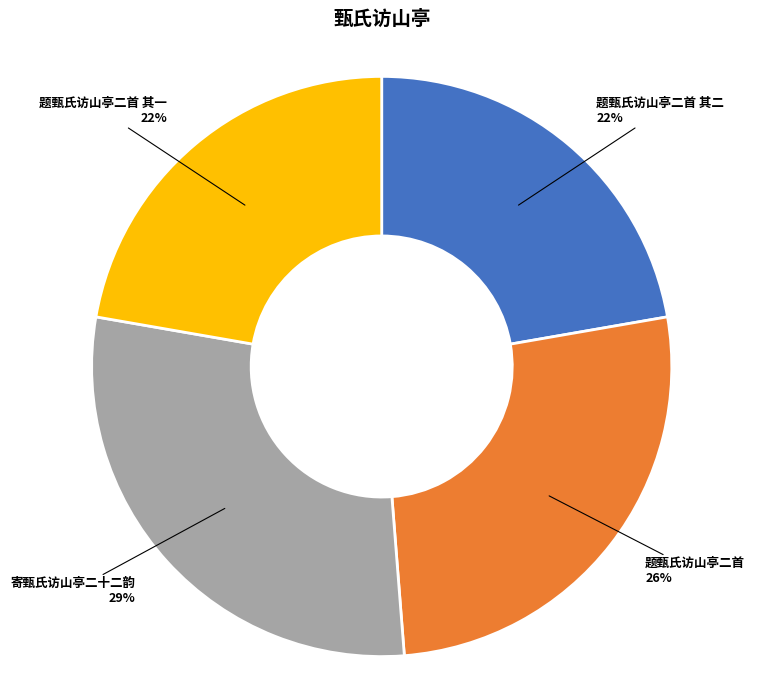

Is there a majority slice in this chart?

No